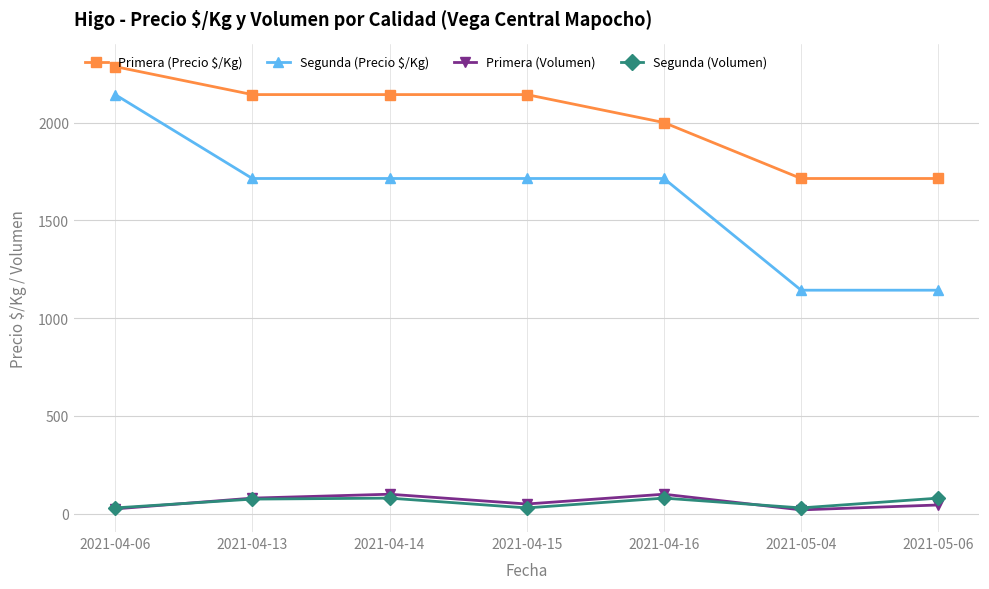

In Primera (Volumen), how many points are lower than both neighbors (excluding endpoints)?

2